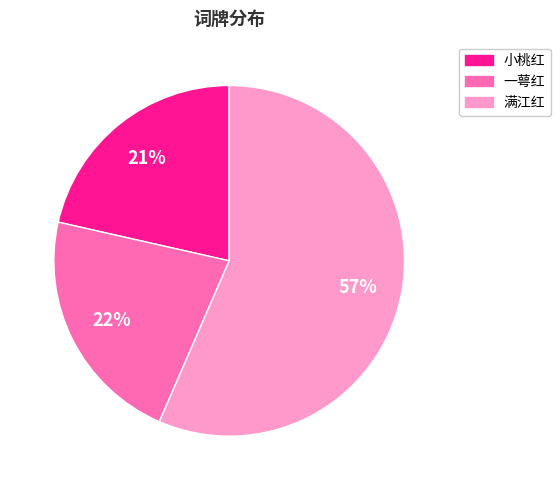

To the nearest percent, what is the average slice percentage?

33%